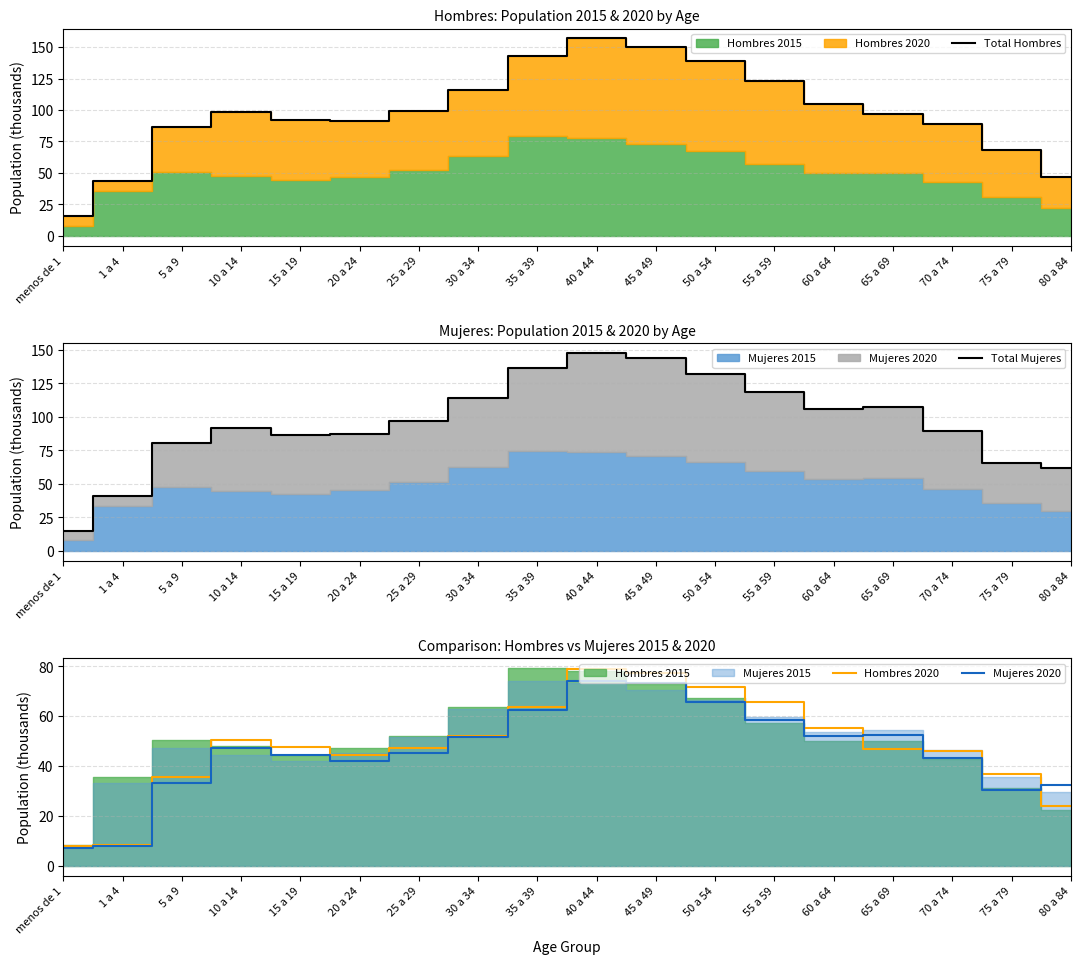

In Total Mujeres, how many points are lower than both neighbors (excluding endpoints)?

2